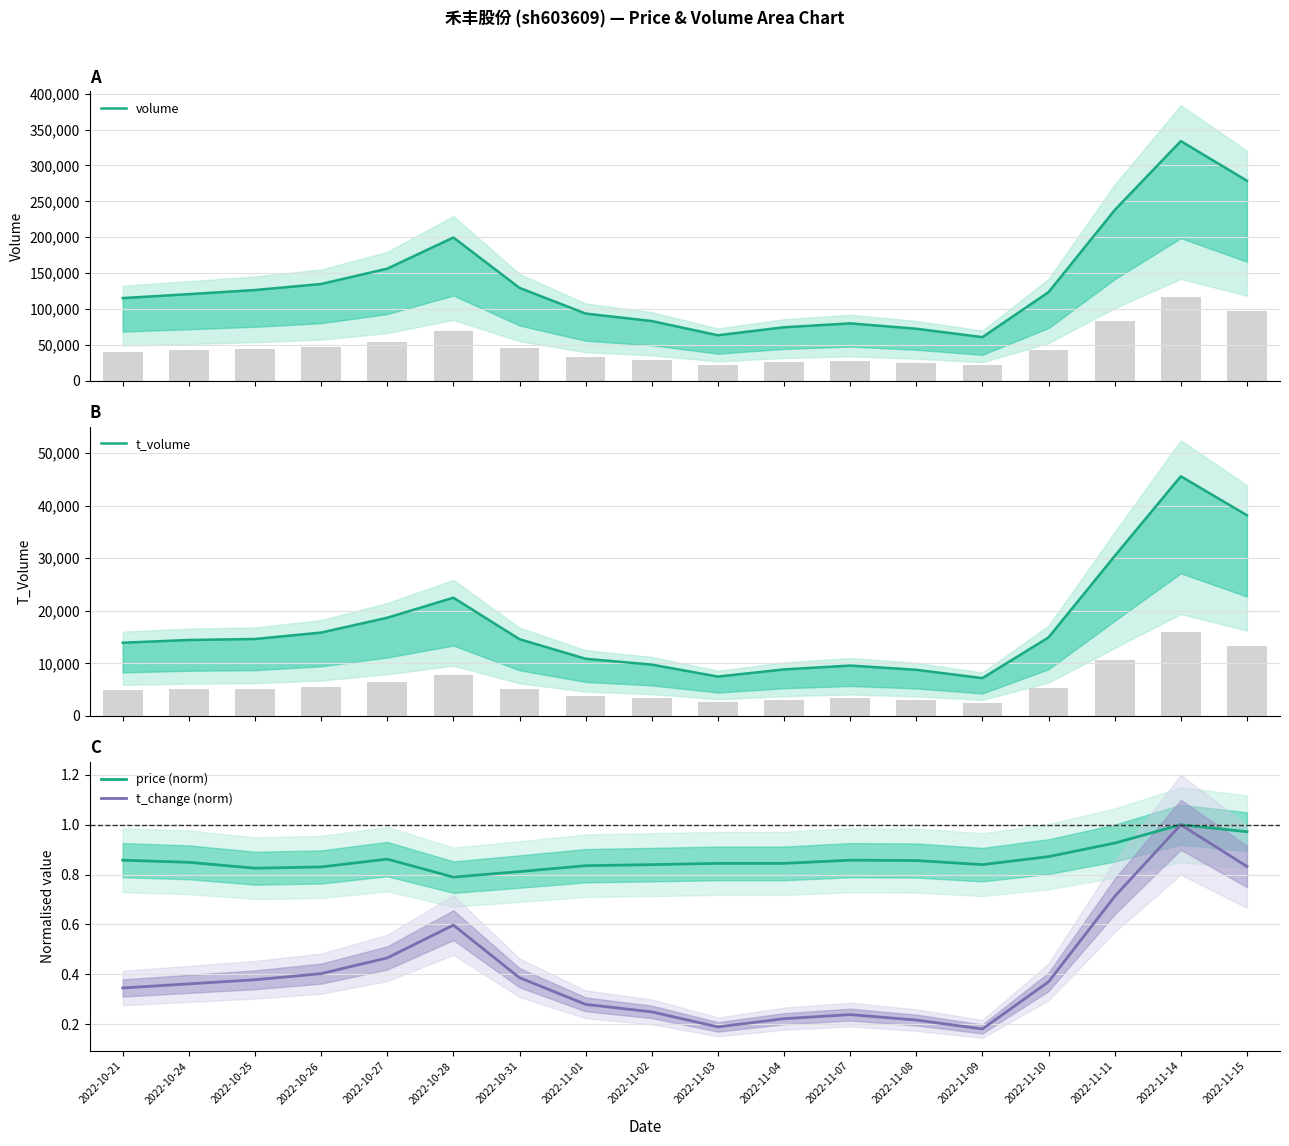

Rank the categories by volume value from highest to lowest.

2022-11-14, 2022-11-15, 2022-11-11, 2022-10-28, 2022-10-27, 2022-10-26, 2022-10-31, 2022-10-25, 2022-11-10, 2022-10-24, 2022-10-21, 2022-11-01, 2022-11-02, 2022-11-07, 2022-11-04, 2022-11-08, 2022-11-03, 2022-11-09